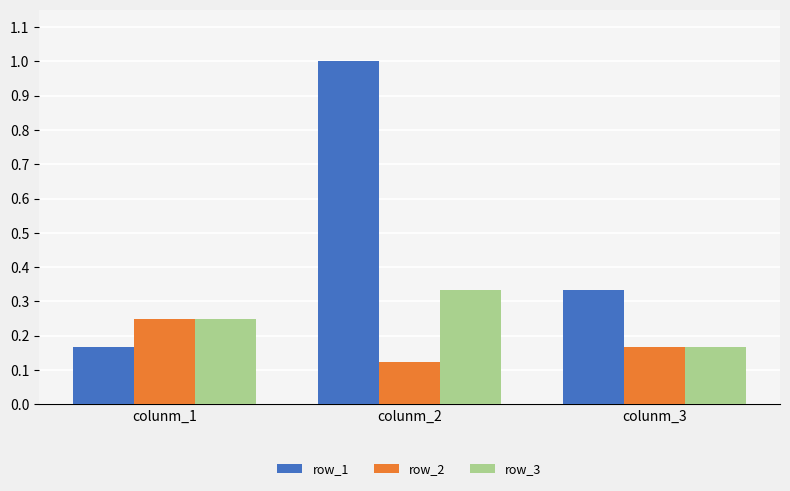

What is the maximum value shown in the chart?

1.0